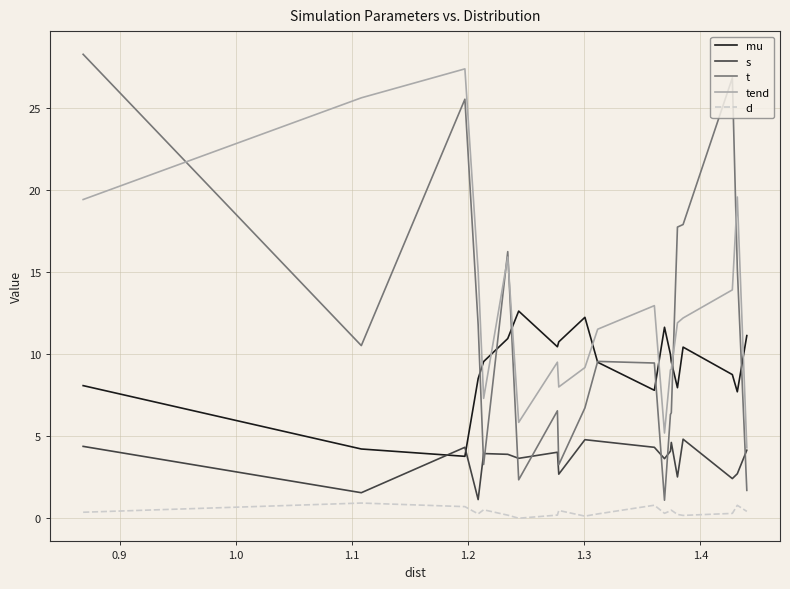

True or false: tend and d intersect in this chart.

False